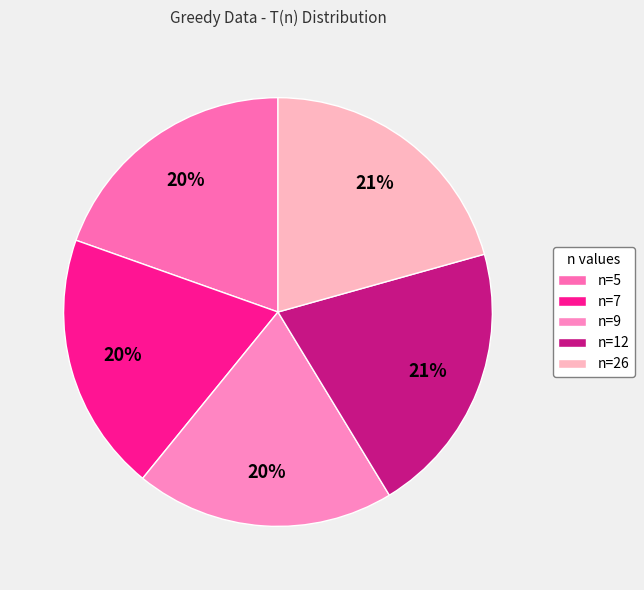

What is the largest slice in the pie chart?

n=12